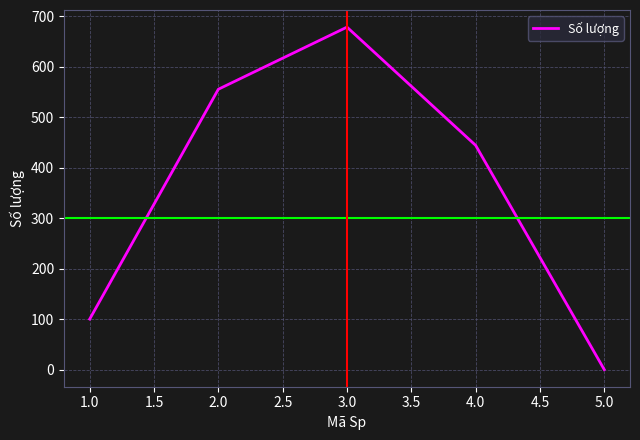

List the labels in order of value, smallest first.

5.0, 1.0, 4.0, 2.0, 3.0